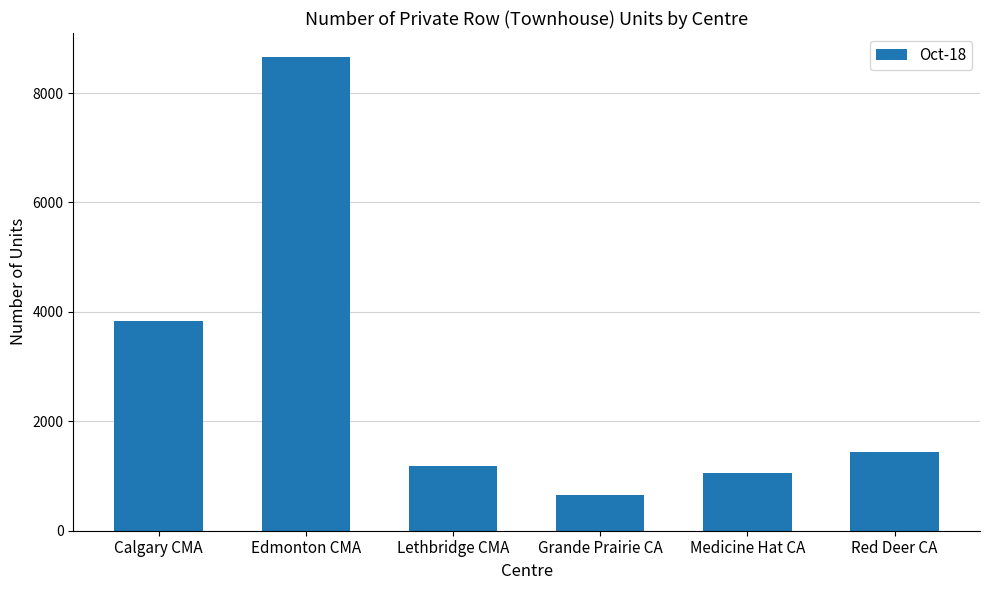

What is the difference between the second highest and second lowest values?

2775